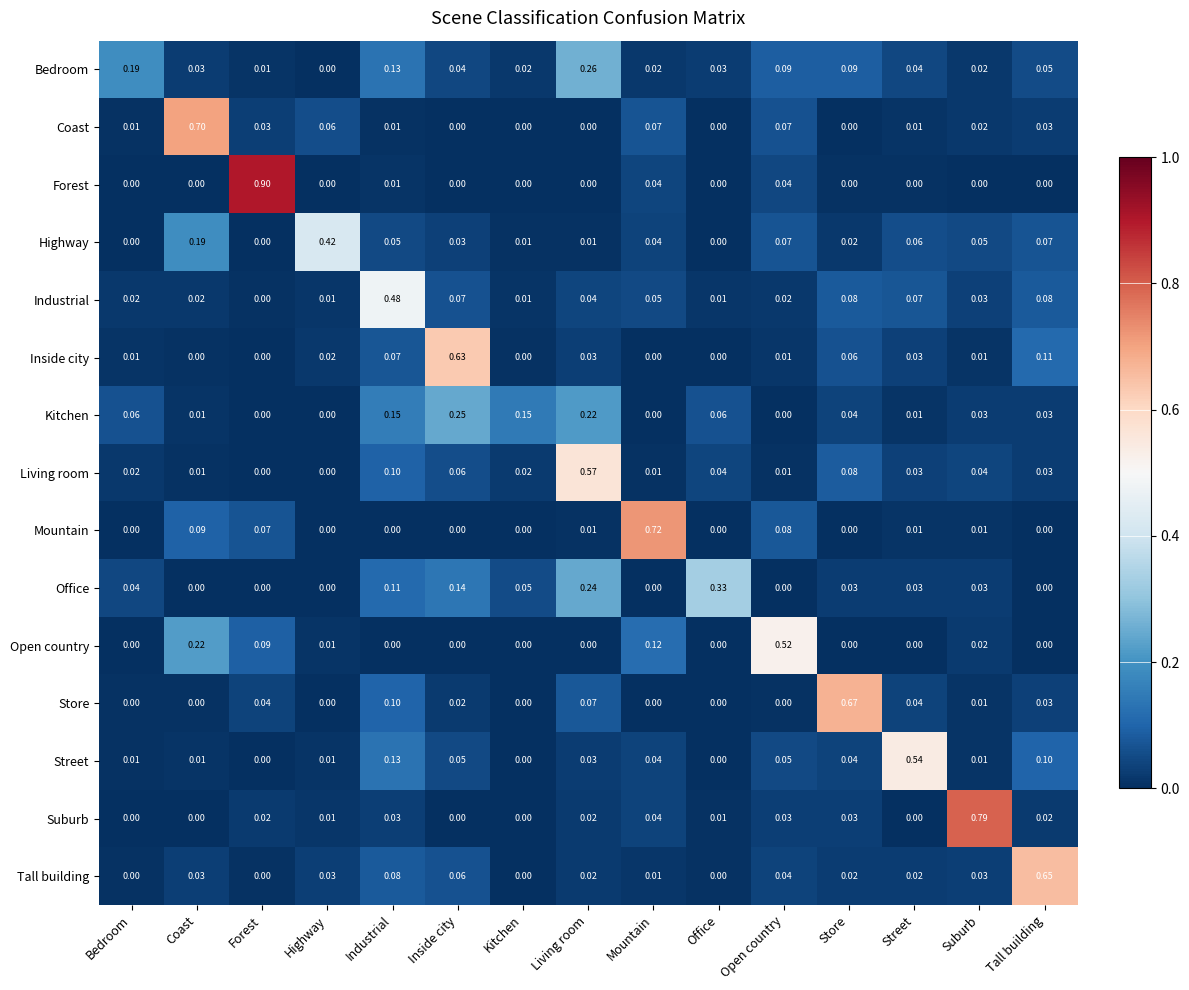

Which series has the largest range (max minus min)?

Forest